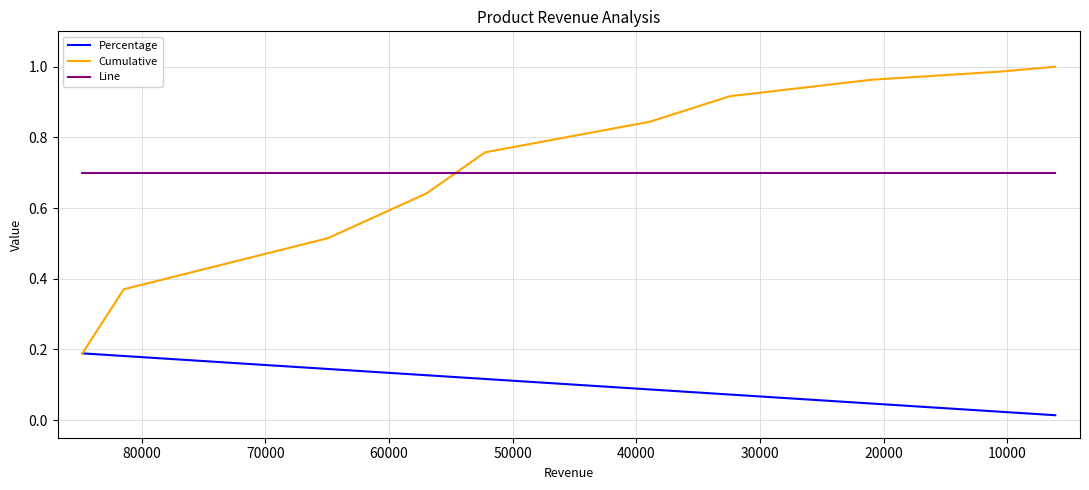

What is the difference between the Percentage values at 50000 and 80000?

0.1